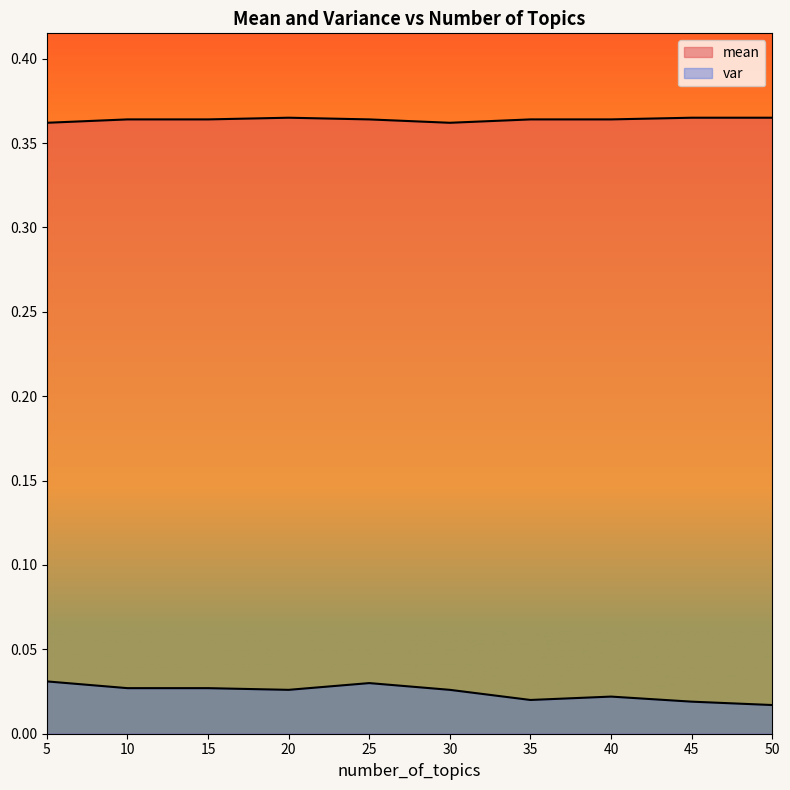

True or false: var and mean intersect in this chart.

False